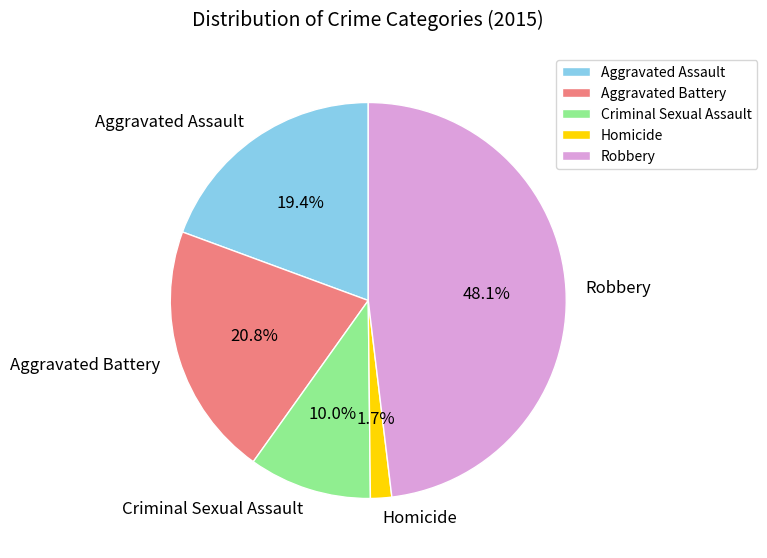

The Criminal Sexual Assault slice represents 24% of the pie. True or false?

False